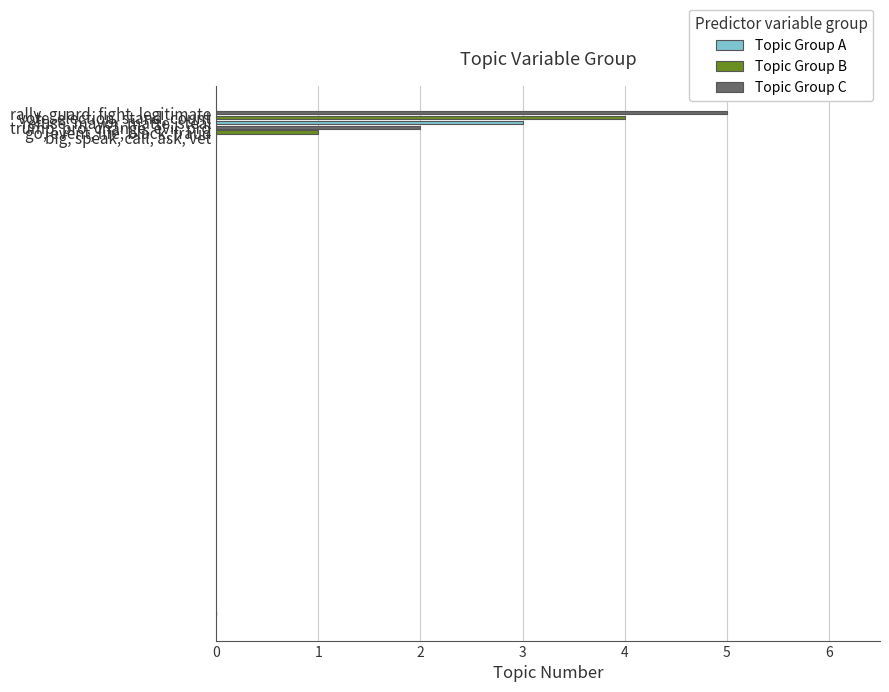

How many values are above zero?

5